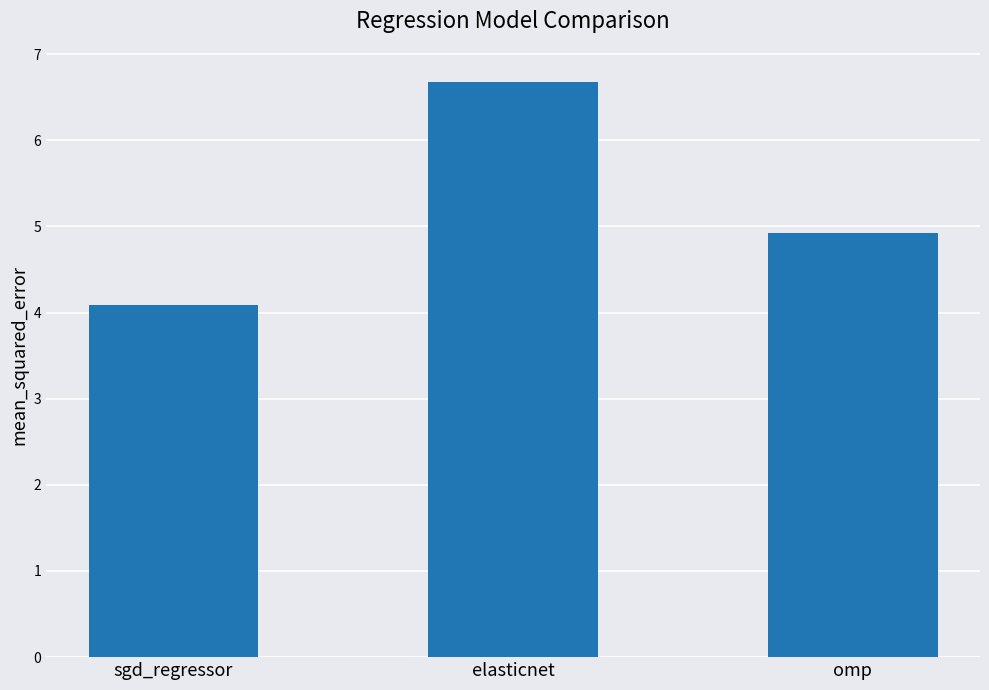

Reading left to right, what are all the values shown in this chart?

sgd_regressor=4.1	elasticnet=6.7	omp=4.9